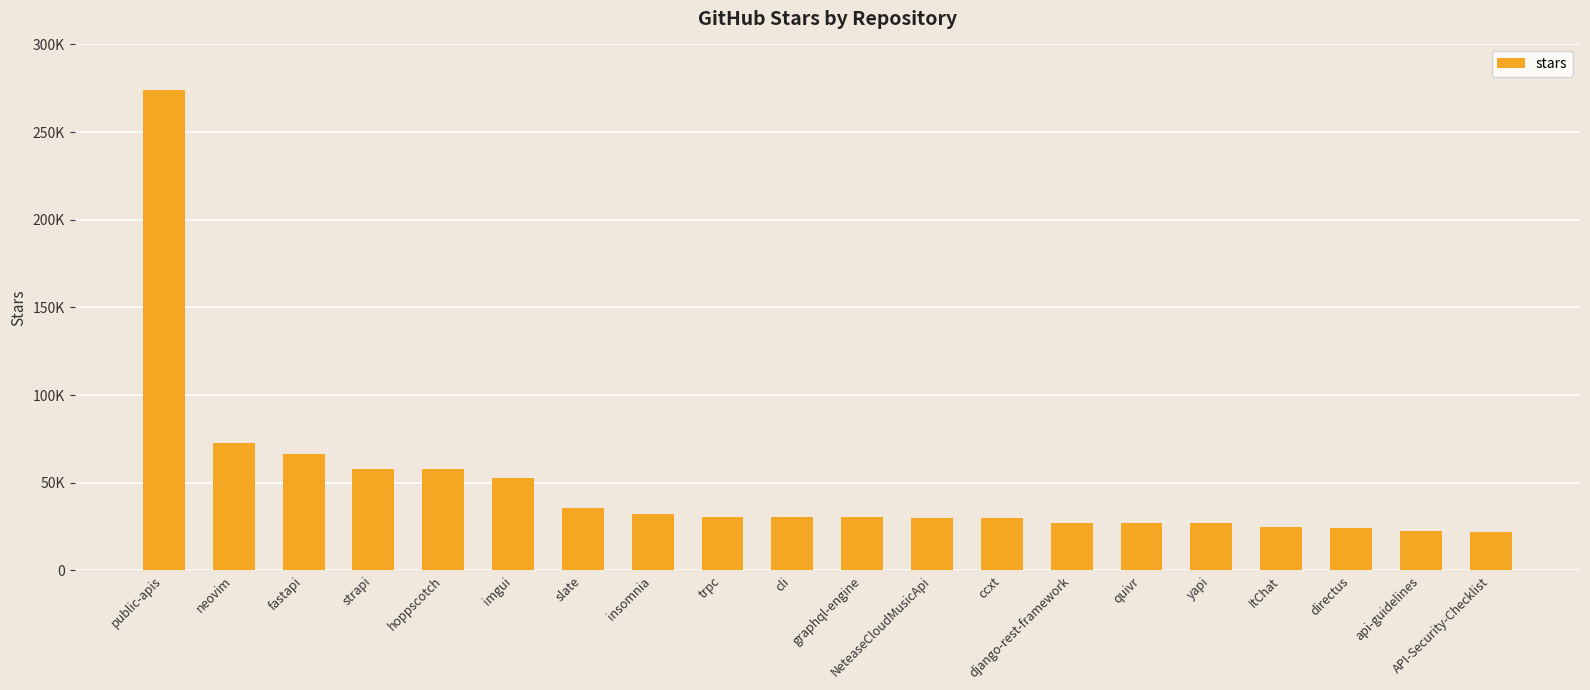

The value at api-guidelines is 22200. True or false?

True